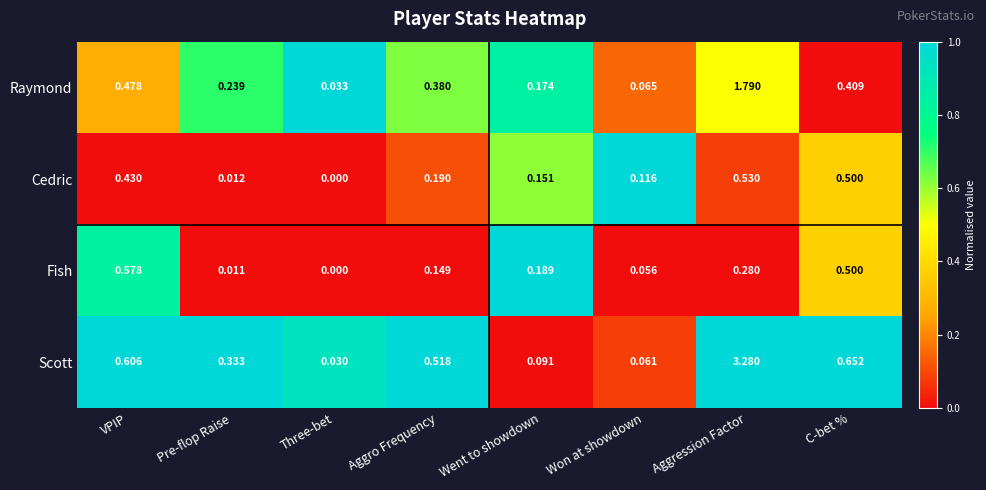

Rank the series at Aggro Frequency from lowest to highest value.

Fish, Cedric, Raymond, Scott